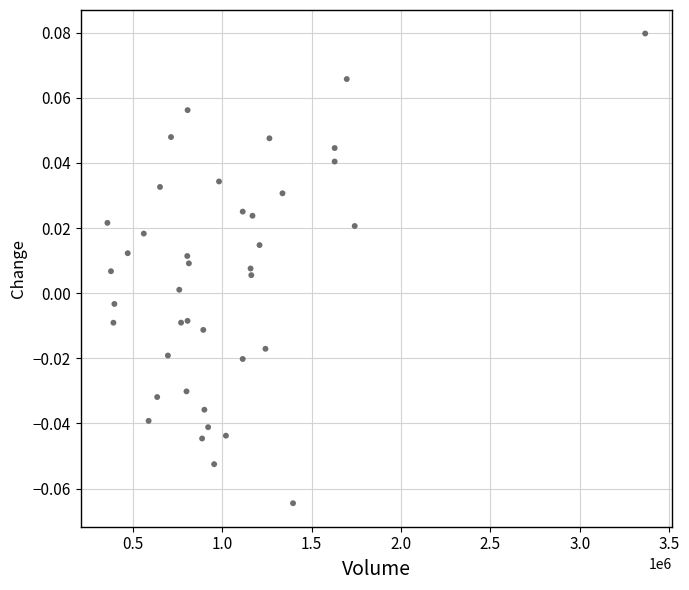

What is the range of X values (max minus min)?

3009326.0